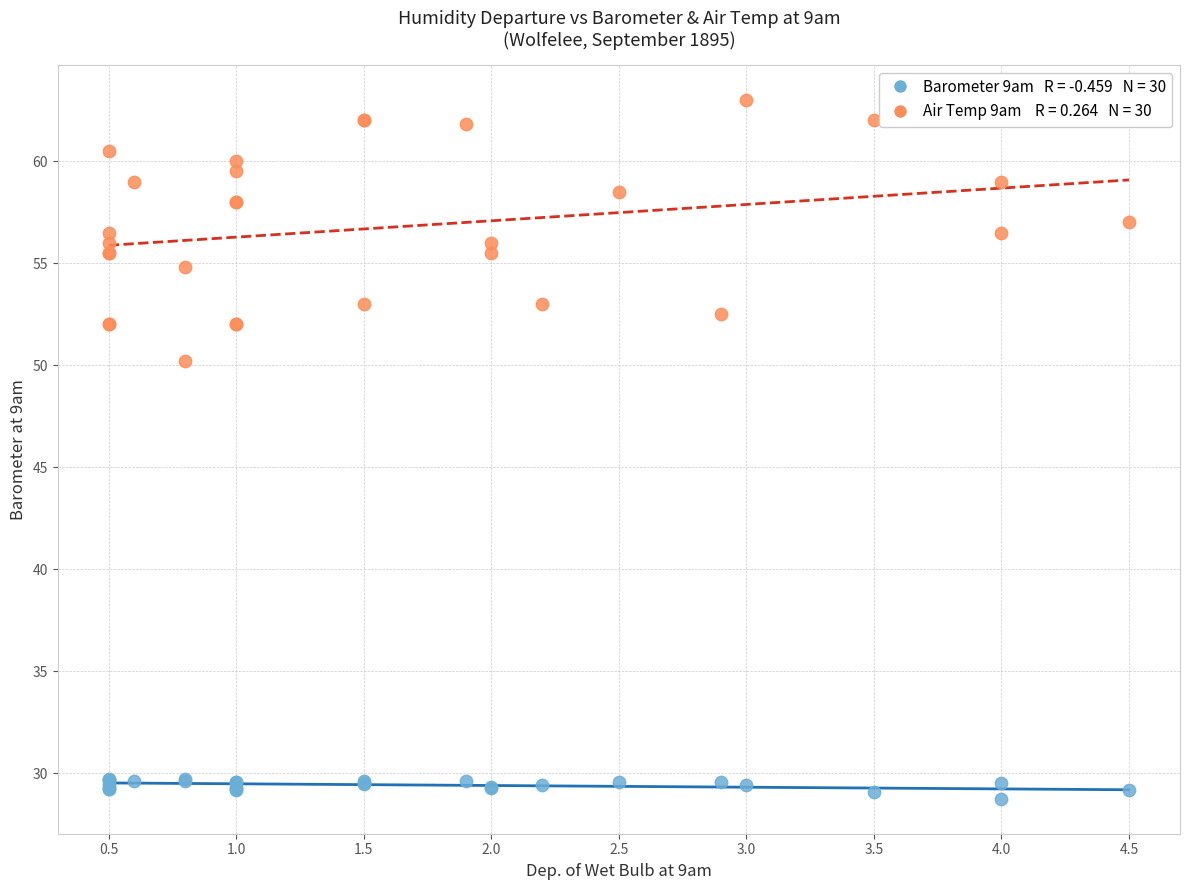

Across all series, what Y value is closest to 45?

50.2